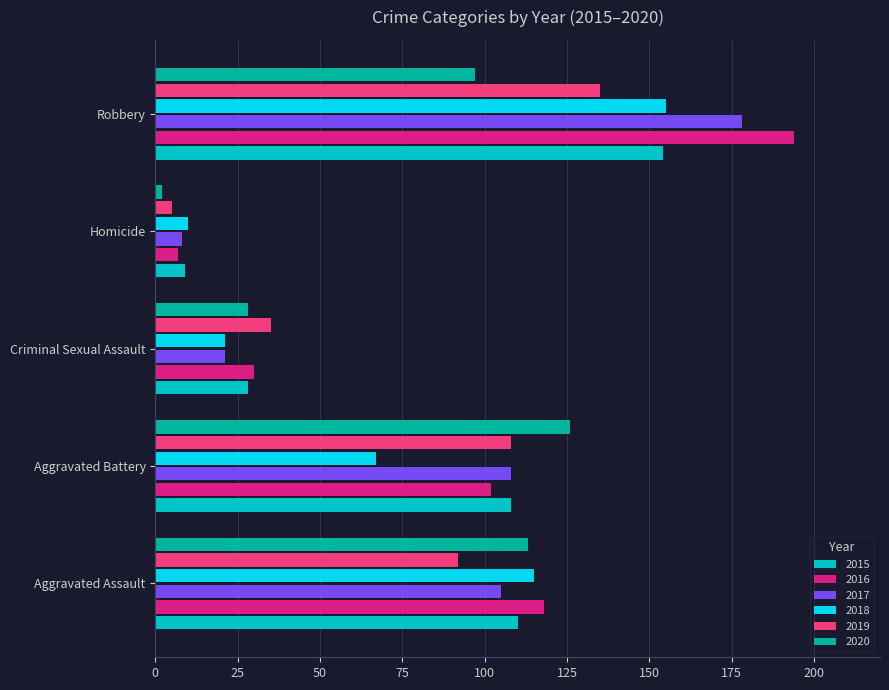

What is the greatest value displayed?

194